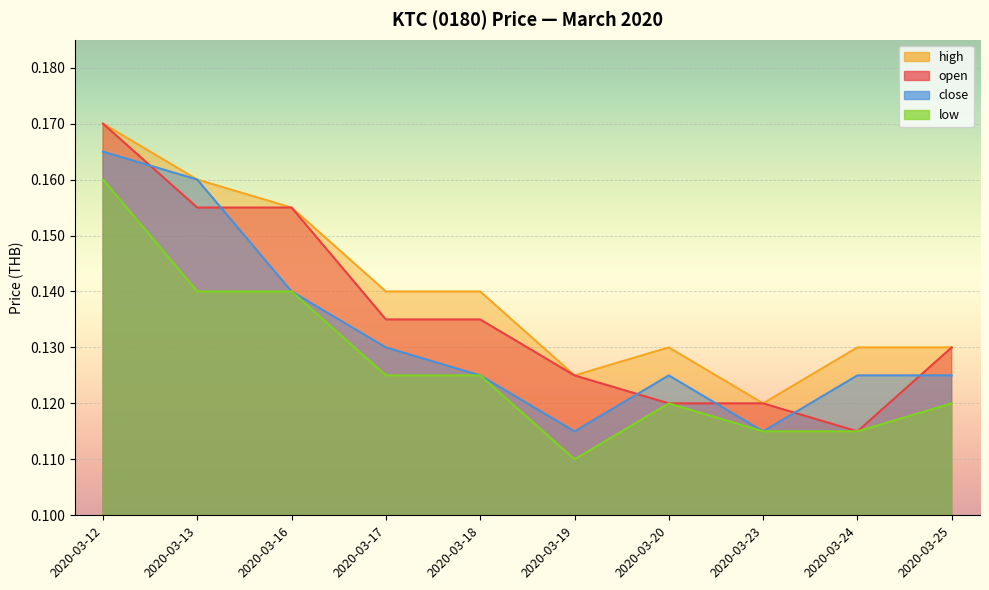

Rank the series at 2020-03-13 from highest to lowest value.

high, close, open, low